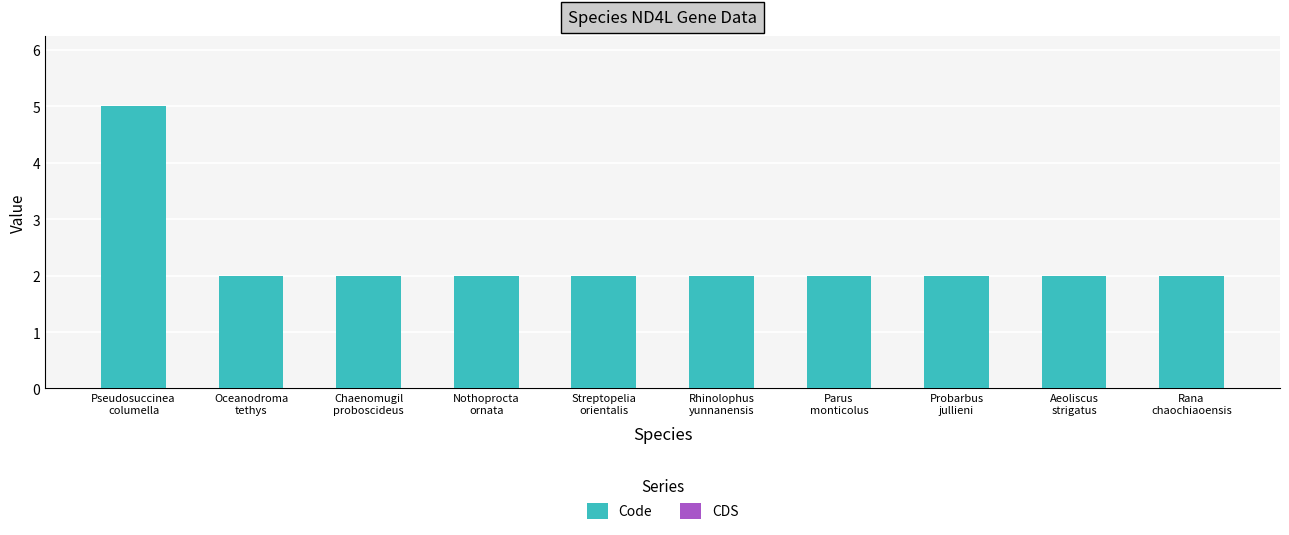

Reading left to right, extract all data points from this chart.

5	2	2	2	2	2	2	2	2	2